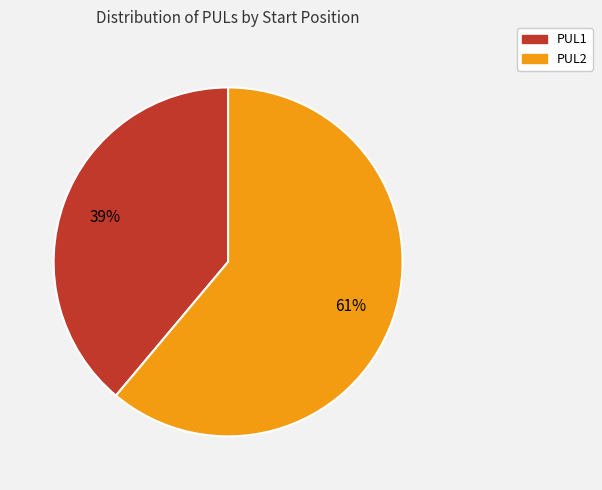

True or false: PUL2 accounts for 67% of the total.

False